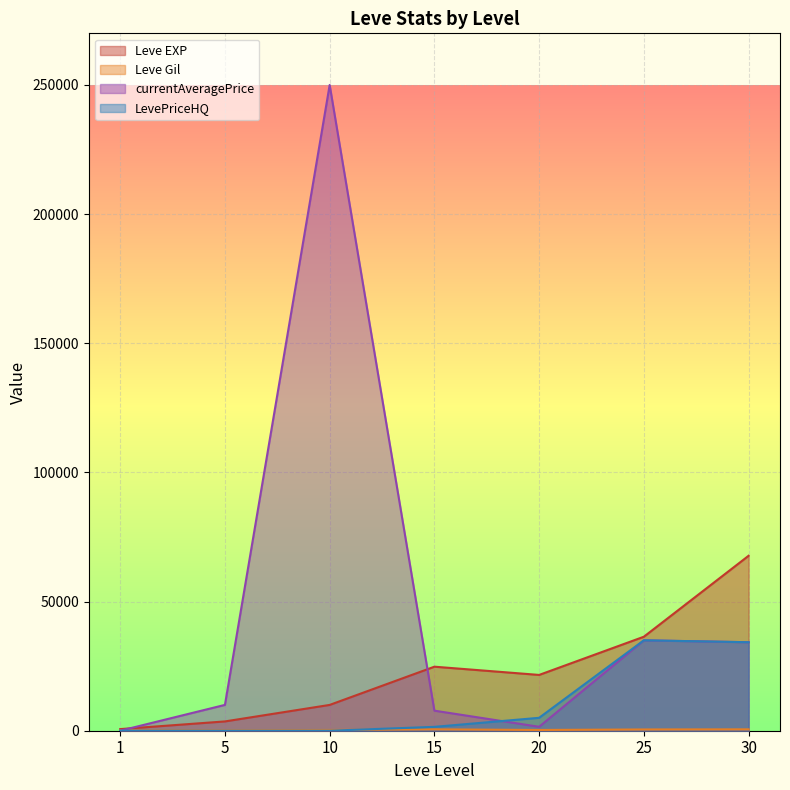

True or false: Leve EXP and currentAveragePrice cross at least once.

True